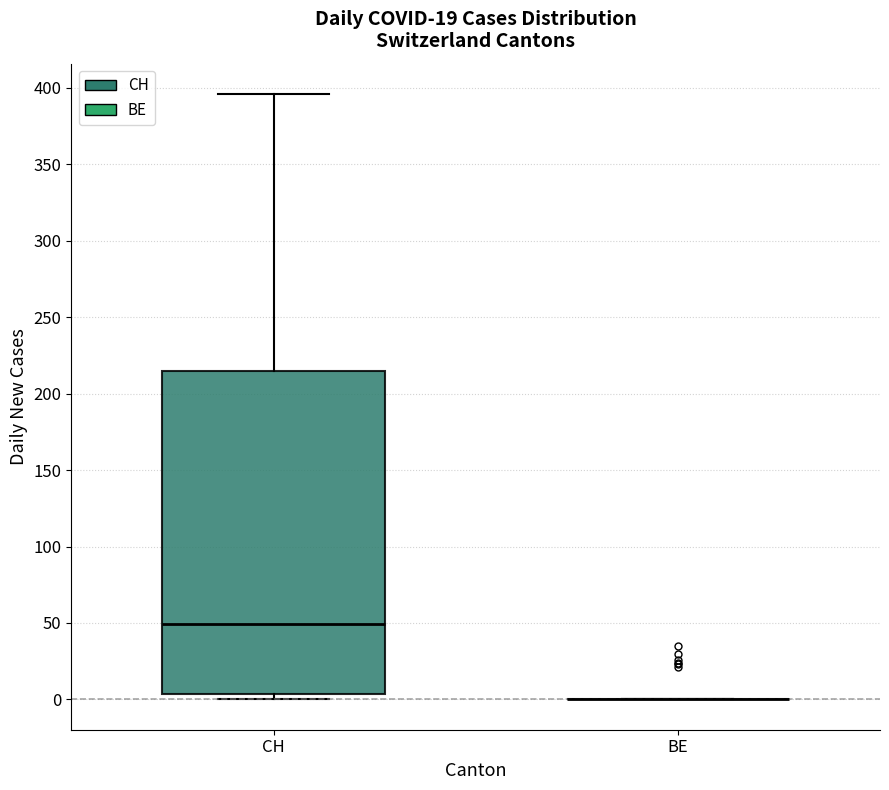

Which box is the tallest, from its lower edge to its upper edge?

CH